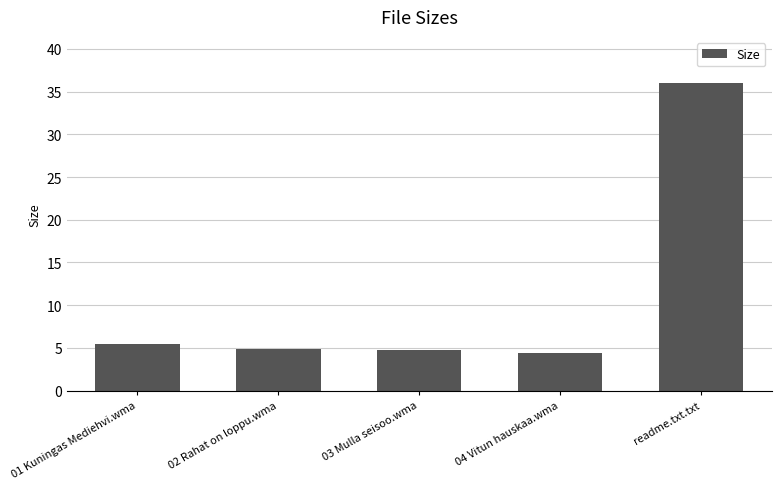

Between readme.txt.txt and 04 Vitun hauskaa.wma, which is larger?

readme.txt.txt